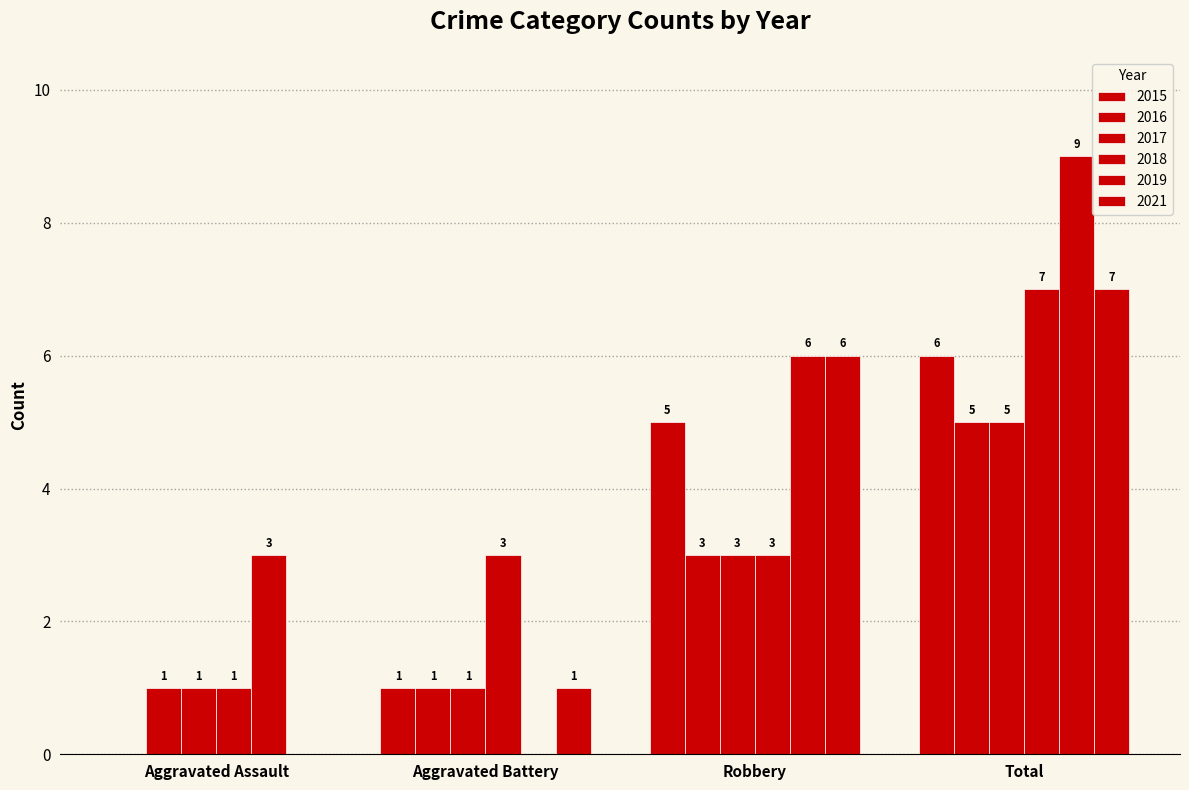

Count the 2018 values in the range 3 to 7.

3